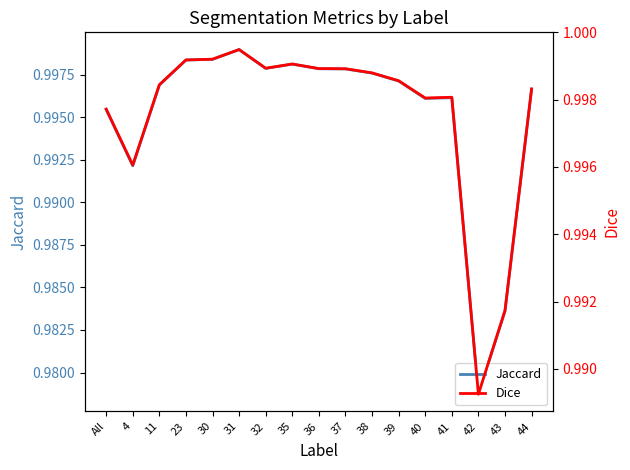

What is the highest value of the Jaccard series?

1.0